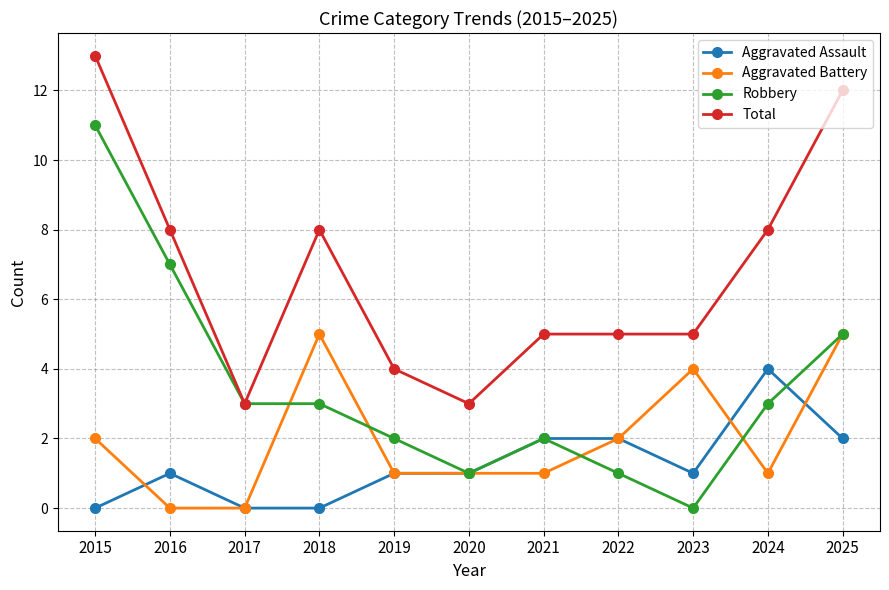

True or false: Aggravated Assault and Robbery intersect in this chart.

True